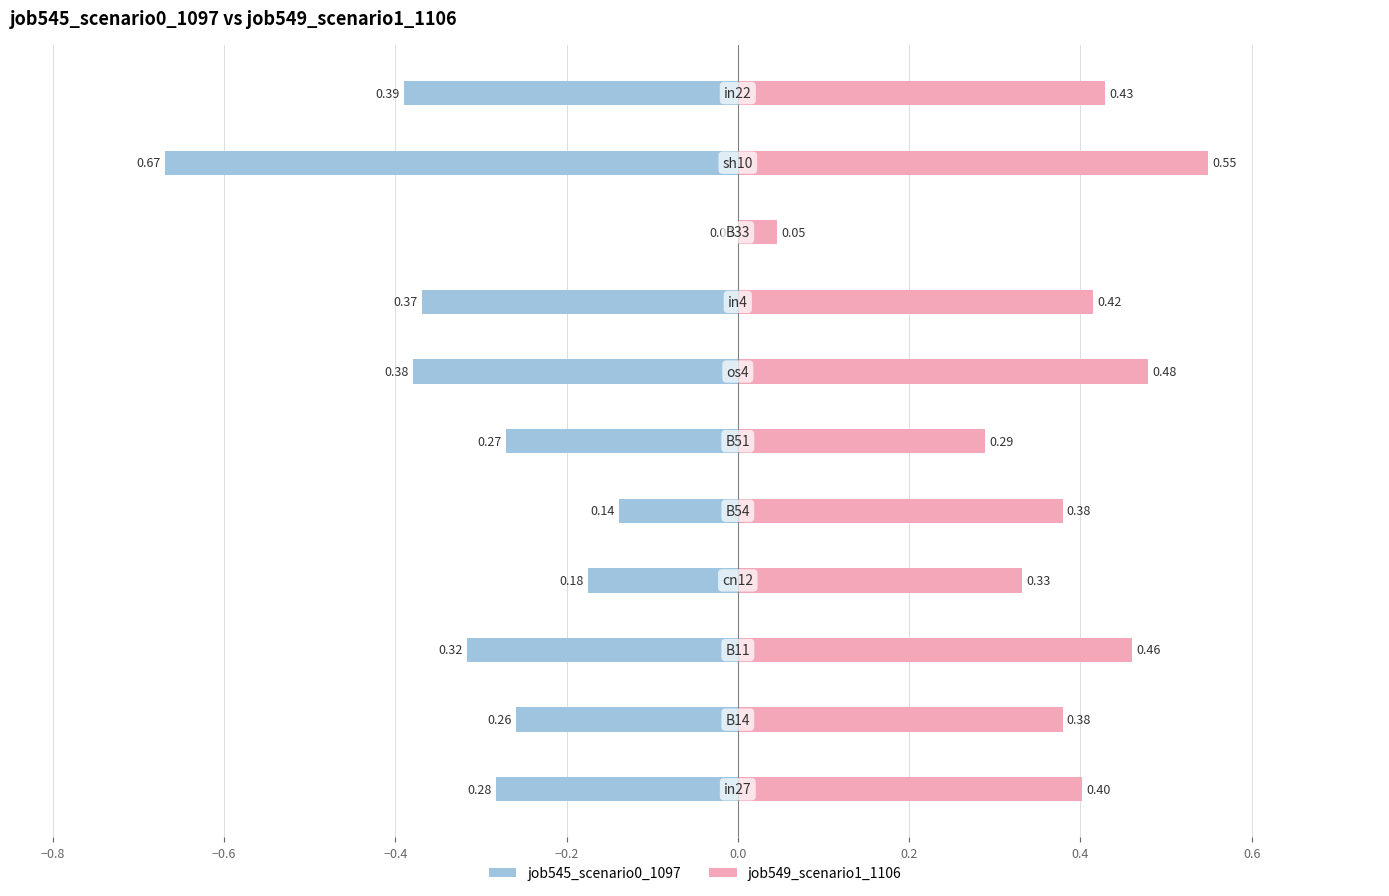

What is the highest value of the job549_scenario1_1106 series?

0.5